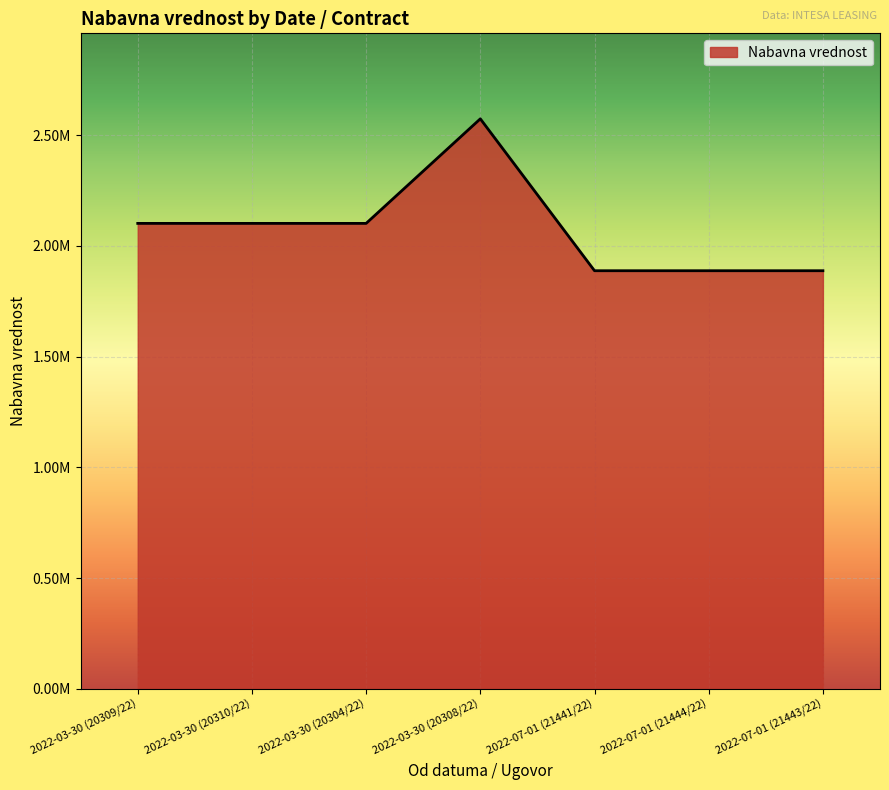

List the labels in order of value, largest first.

2022-03-30 (20308/22), 2022-03-30 (20309/22), 2022-03-30 (20310/22), 2022-03-30 (20304/22), 2022-07-01 (21441/22), 2022-07-01 (21444/22), 2022-07-01 (21443/22)